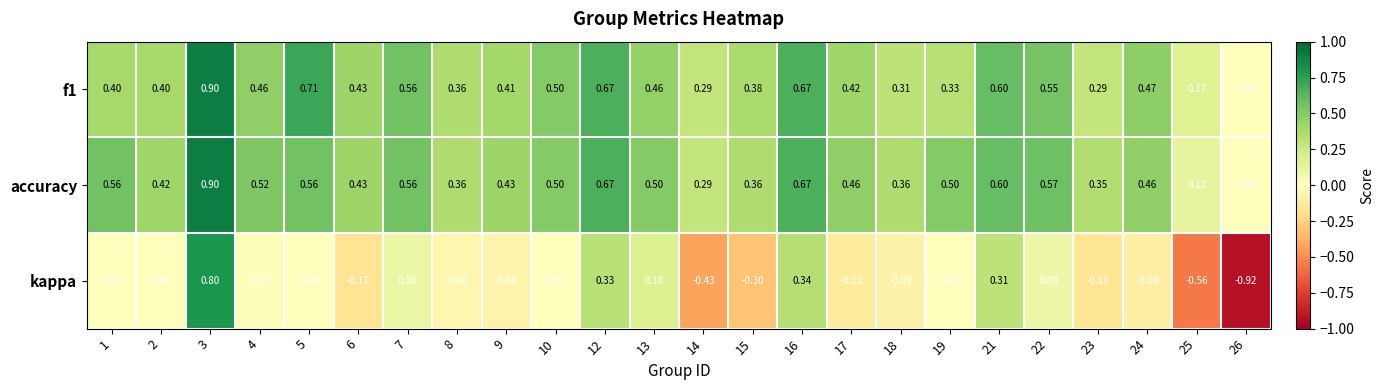

Which series has the largest total across all categories?

accuracy